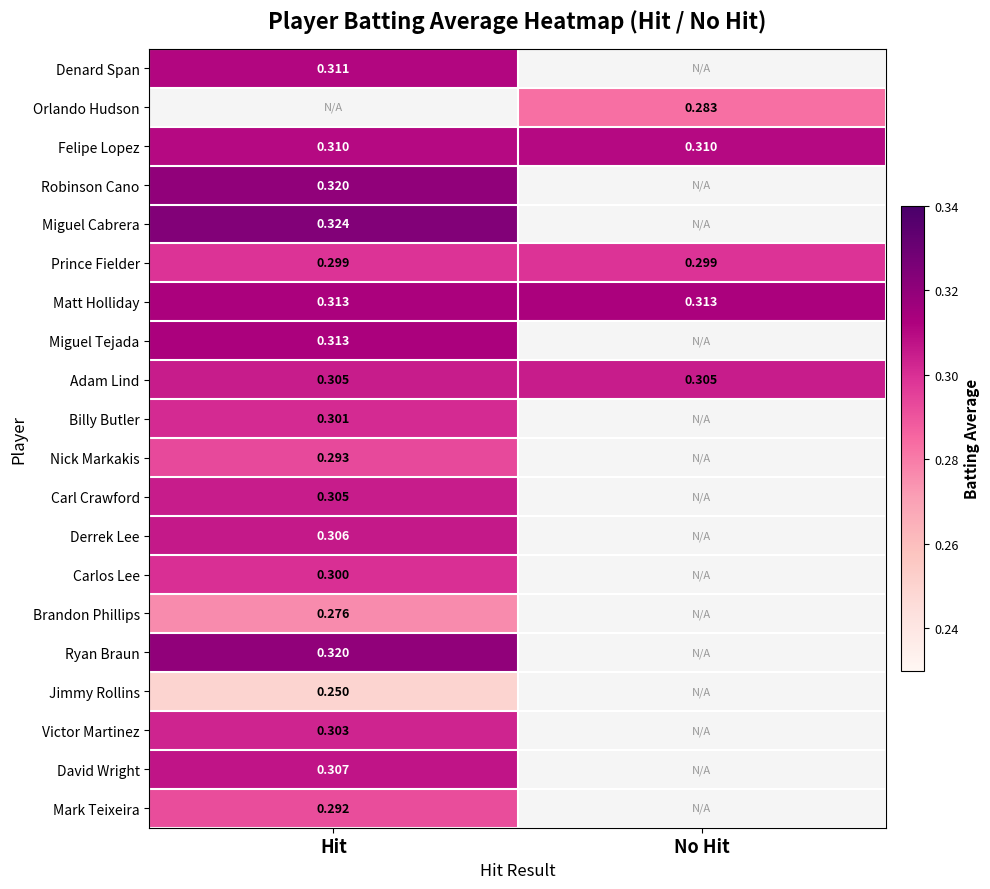

Is the value of Felipe Lopez at Hit greater than the value of Mark Teixeira at Hit?

Yes